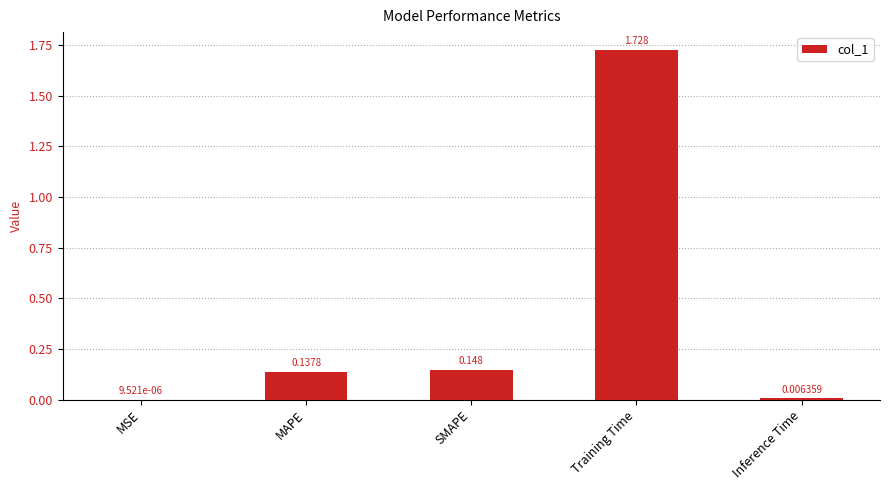

Which category has the highest value across all series?

Training Time